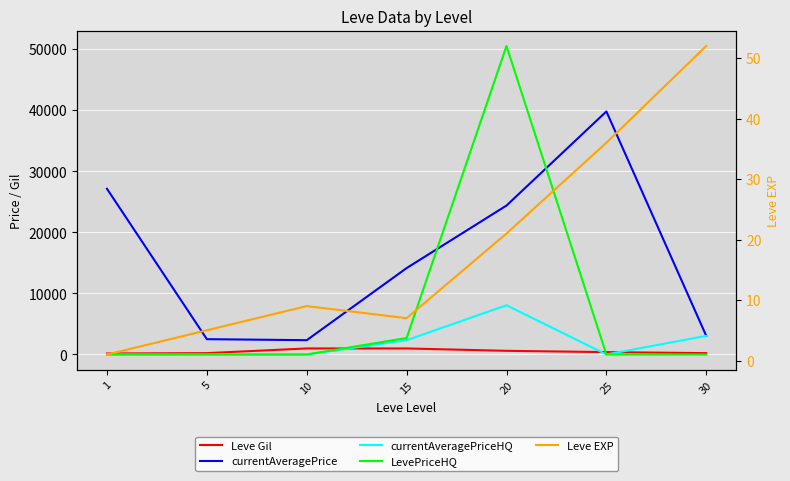

Reading left to right, extract all data points from this chart.

Leve Gil: 160	220	990	990	600	390	220
currentAveragePrice: 27128	2507	2342	14149	24390	39796	3048
currentAveragePriceHQ: 0	0	0	2340	8060	0	3048
LevePriceHQ: 0	0	0	2703	50518	0	0
Leve EXP: 1	5	9	7	21	36	52